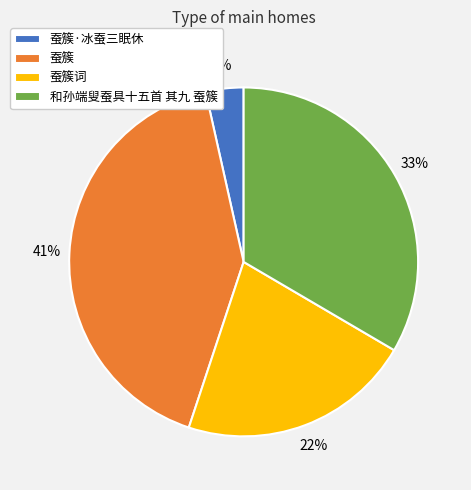

What is the largest slice in the pie chart?

蚕簇